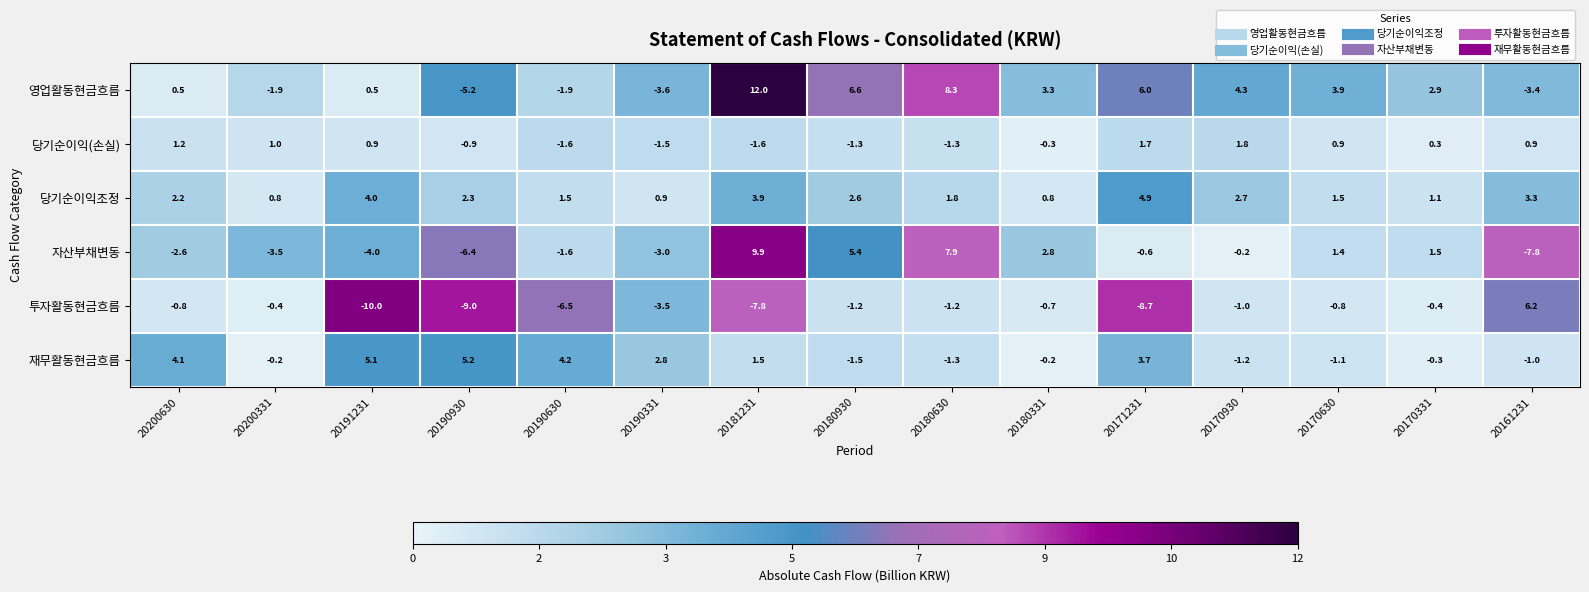

Which category has the highest value across all series?

20181231